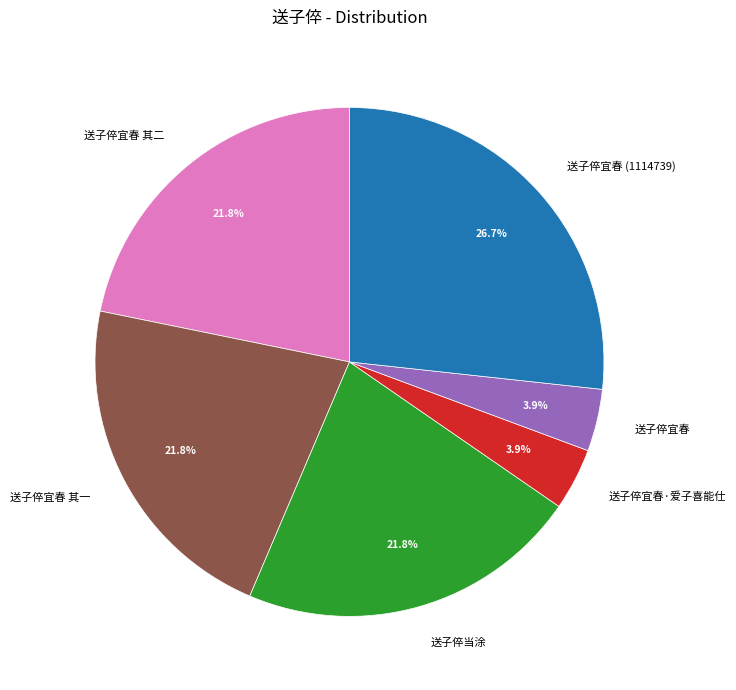

Combined, what portion of the pie is 送子倅宜春 其二 and 送子倅宜春 其一?

43.6%